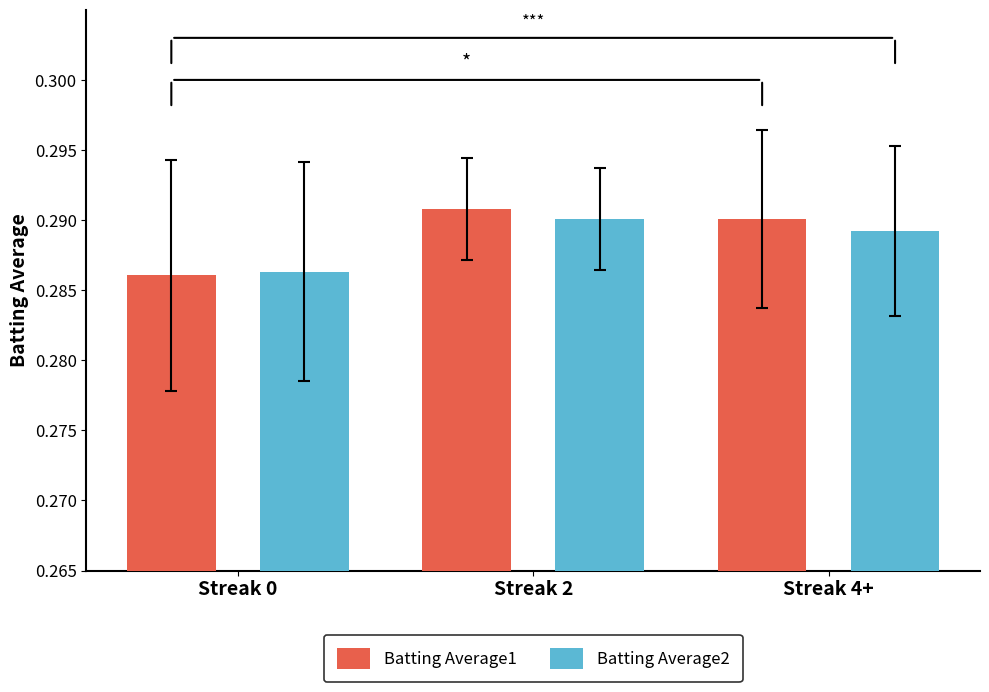

At which category is the sum across all series the highest?

Streak 2